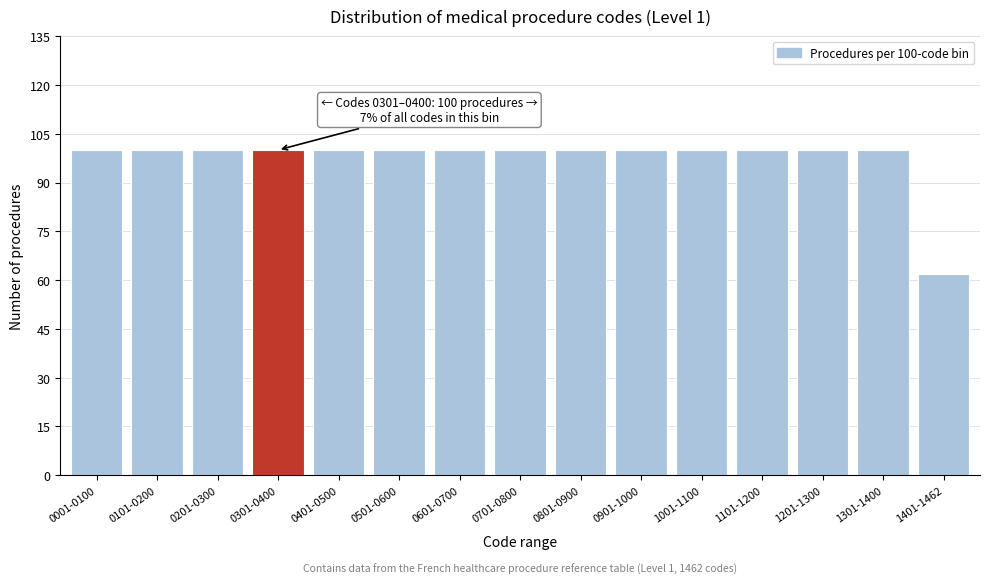

Reading right to left, list all the values displayed in this chart.

62	100	100	100	100	100	100	100	100	100	100	100	100	100	100